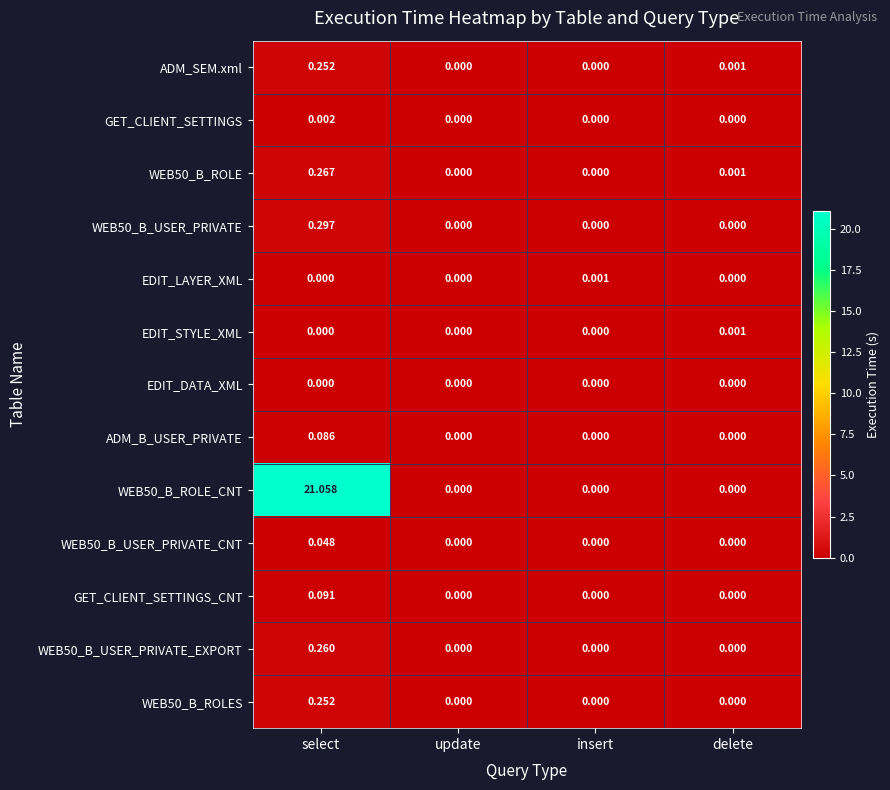

Between update and insert, which series saw the biggest shift?

EDIT_LAYER_XML